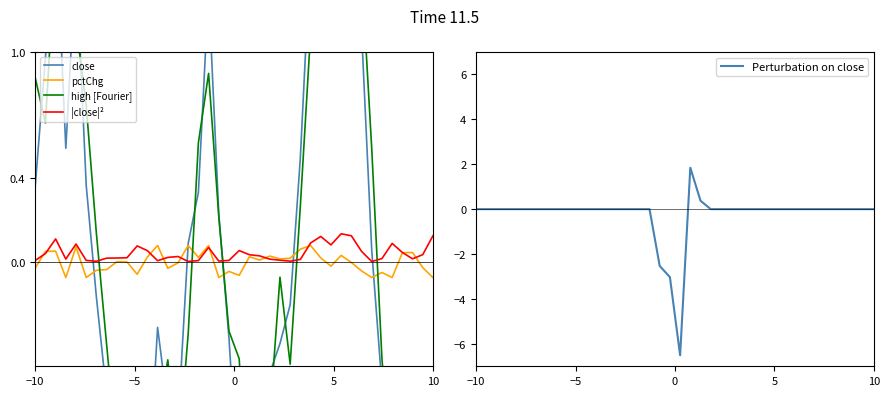

At how many categories does at least one series exceed 0?

40